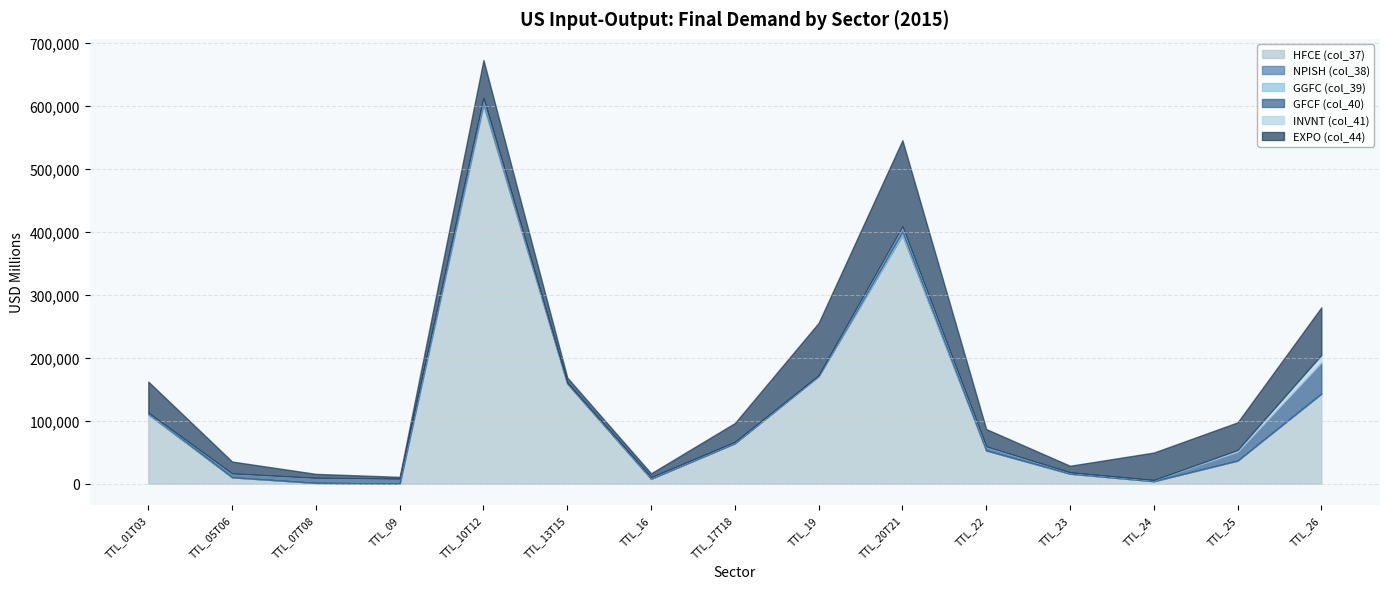

What is the label of the 6th point from the right?

TTL_20T21